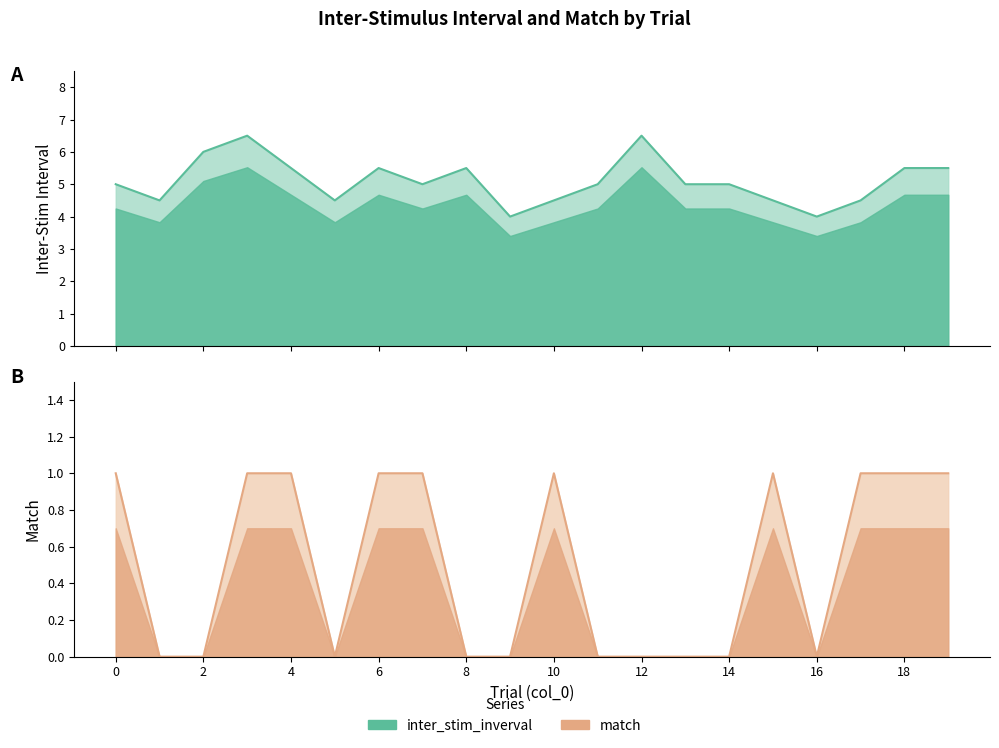

How many interior local peaks does the inter_stim_inverval series have?

4